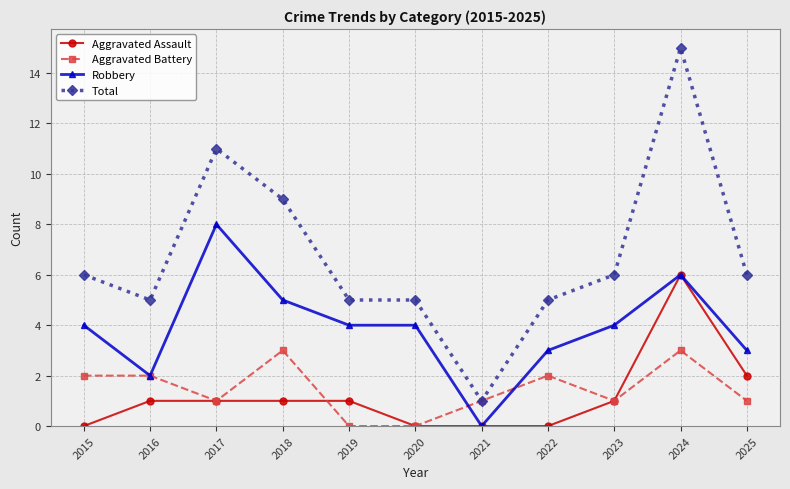

True or false: Aggravated Assault has more than 0 interior local peaks.

True